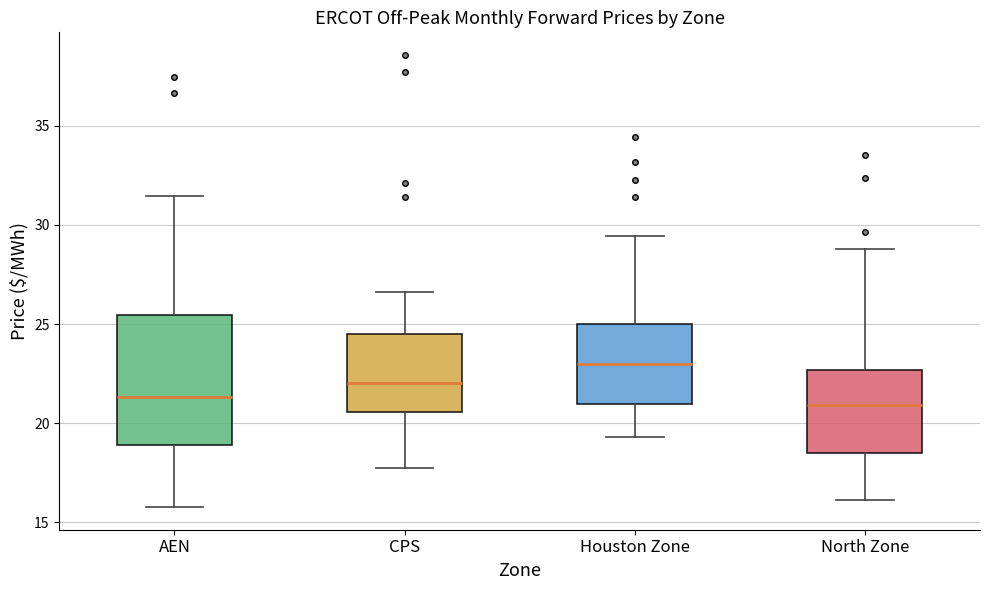

Reading left to right, transcribe this box plot: for each box, give where its median line is, the range the box spans, and where its two whiskers end, as read against the y-axis. The values are not printed on the chart, so give them approximately, as read against the axis.

AEN: median 21.5, box 19.0 to 25.5, whiskers 16.0 to 31.5
CPS: median 22.0, box 20.5 to 24.5, whiskers 18.0 to 26.5
Houston Zone: median 23.0, box 21.0 to 25.0, whiskers 19.5 to 29.5
North Zone: median 21.0, box 18.5 to 22.5, whiskers 16.0 to 29.0